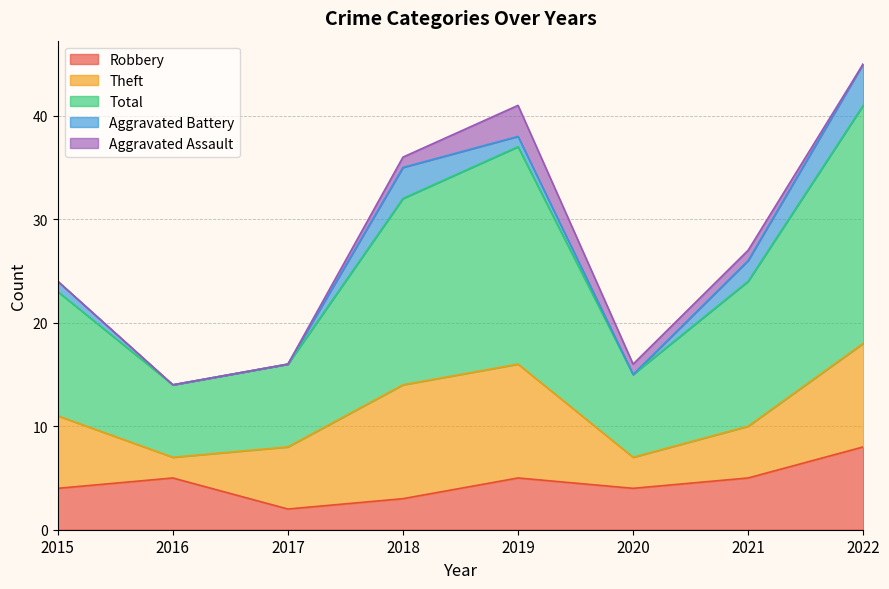

What is the difference between the Aggravated Assault values at 2018 and 2022?

1